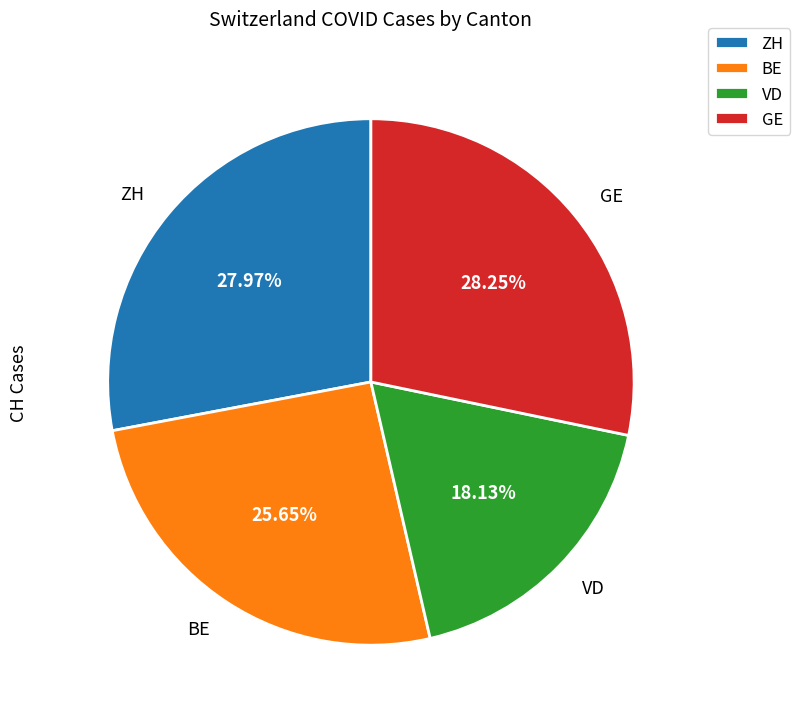

Is there any slice that represents more than half of the pie?

No